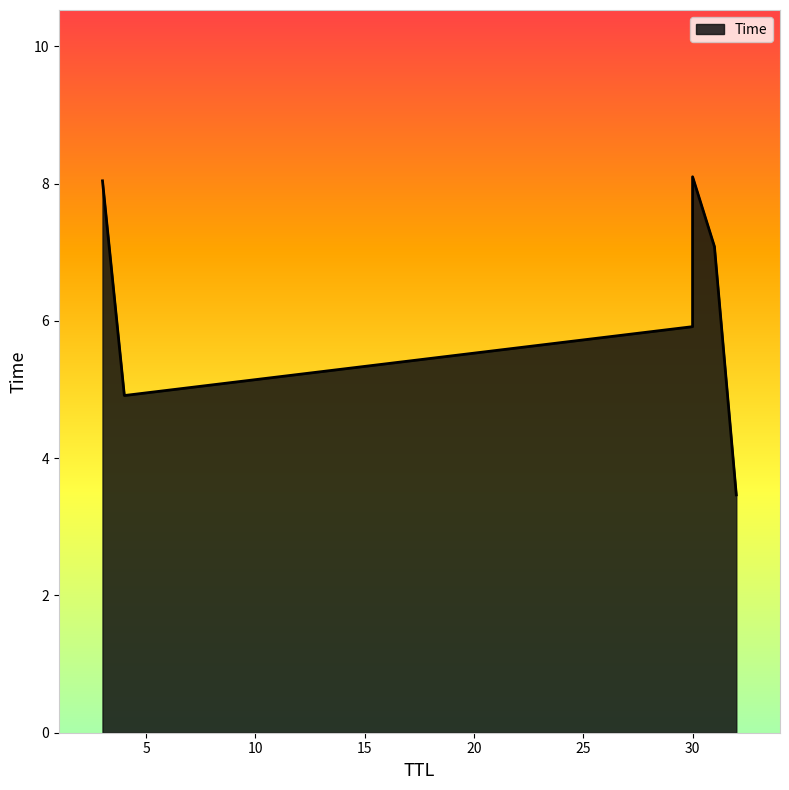

Does the chart have visible grid lines?

No